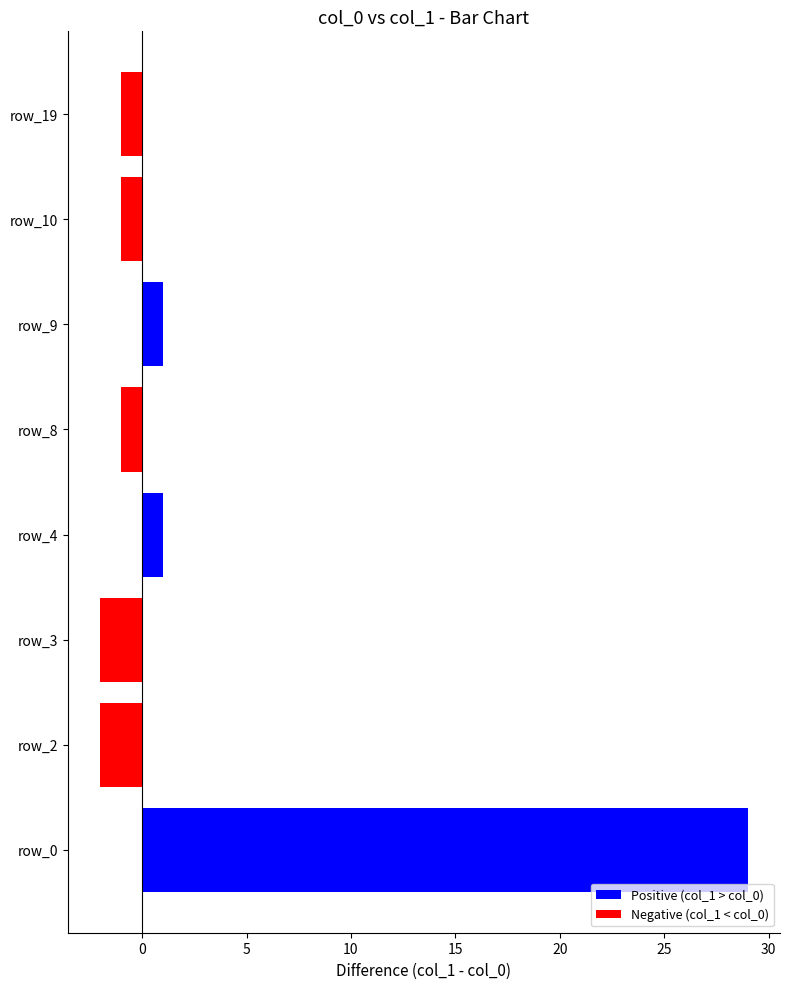

At which category does the chart reach its peak across all series?

row_0